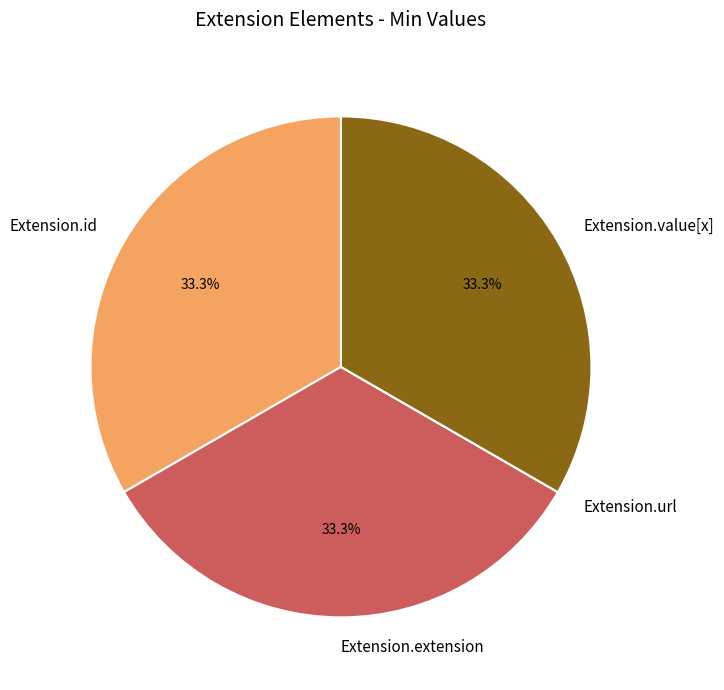

Is it true that Extension.id is 33% of the pie?

True